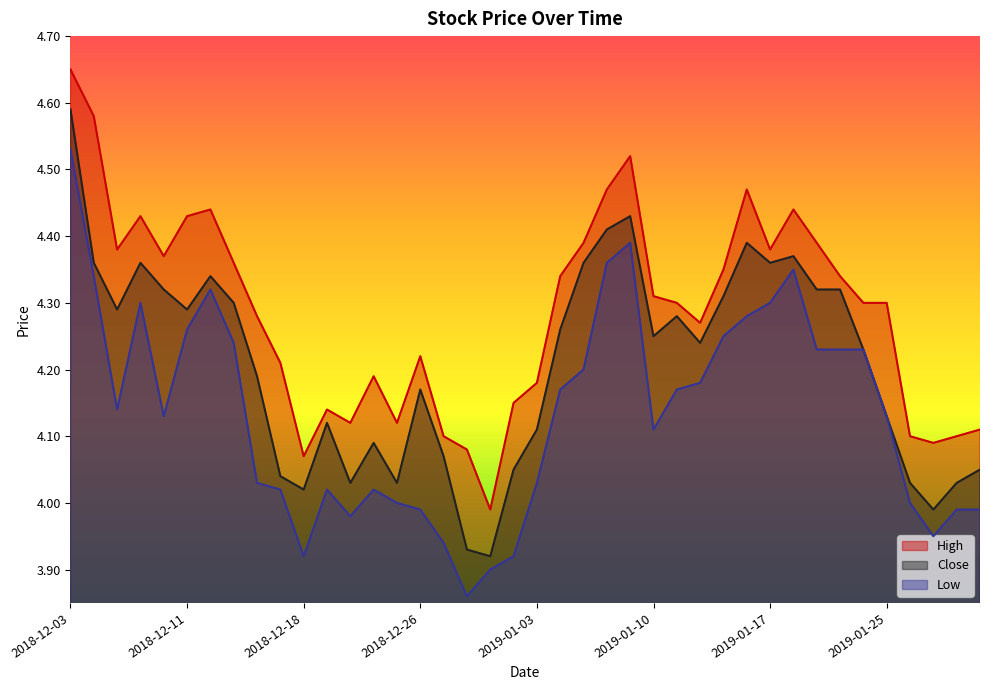

Does the chart display data point markers on the line(s)?

No